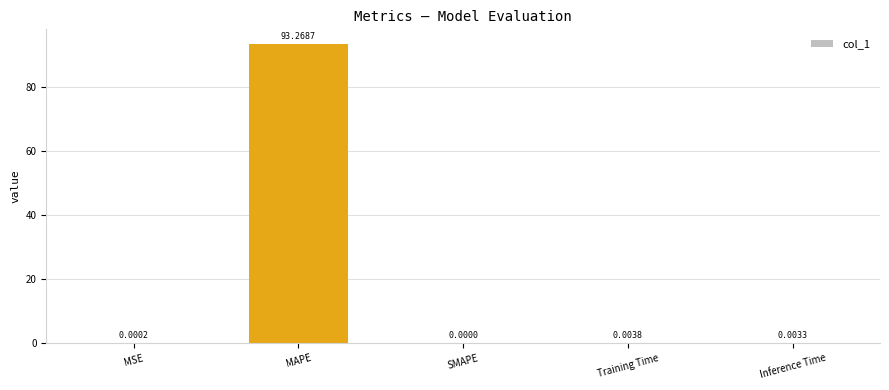

Are the bars horizontal?

No